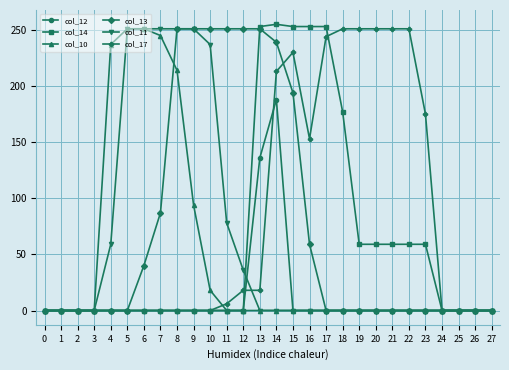

How many distinct data groups are displayed?

6